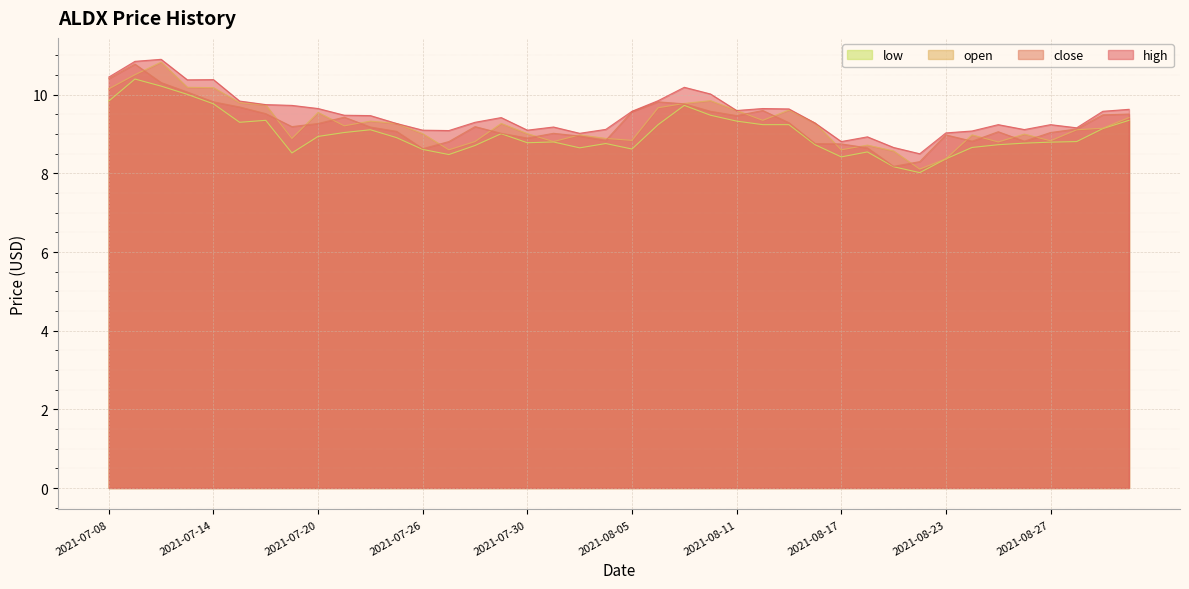

Does the chart display data point markers on the line(s)?

No